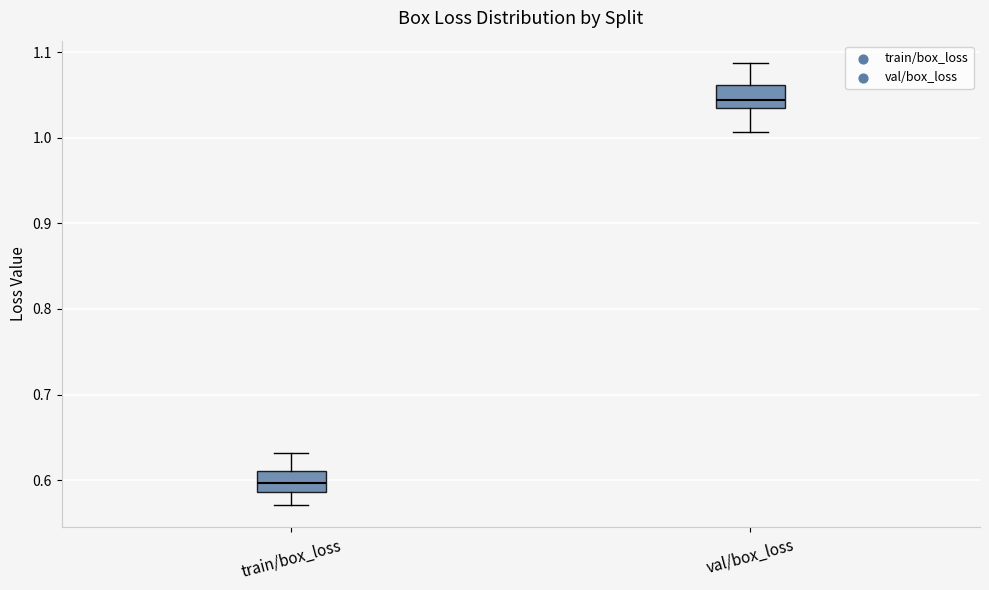

Reading left to right, transcribe this box plot: for each box, give where its median line is, the range the box spans, and where its two whiskers end, as read against the y-axis. The values are not printed on the chart, so give them approximately, as read against the axis.

train/box_loss: median 0.60, box 0.59 to 0.61, whiskers 0.57 to 0.63
val/box_loss: median 1.04, box 1.03 to 1.06, whiskers 1.01 to 1.09